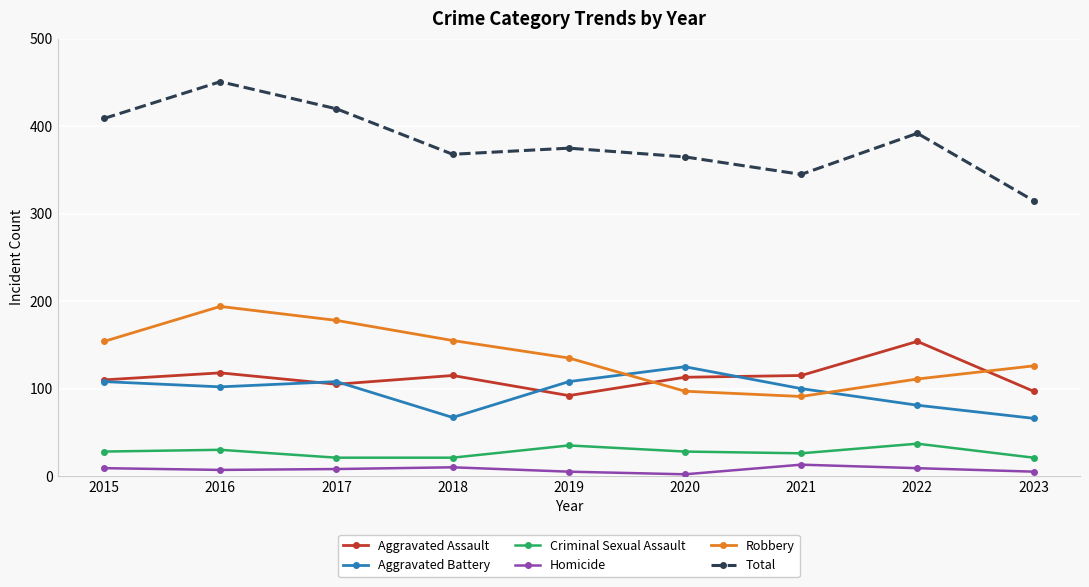

How many lines are shown in the chart?

6